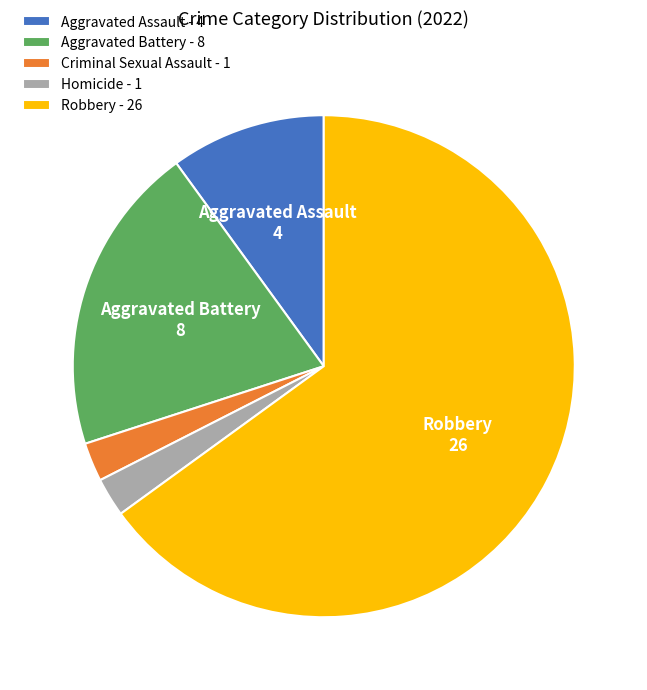

Do Criminal Sexual Assault - 1 and Homicide - 1 together represent more than half of the pie?

No